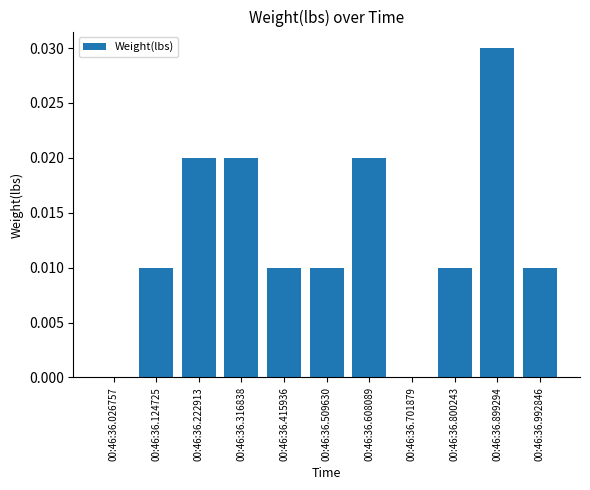

Which category has the highest value across all series?

00:46:36.899294